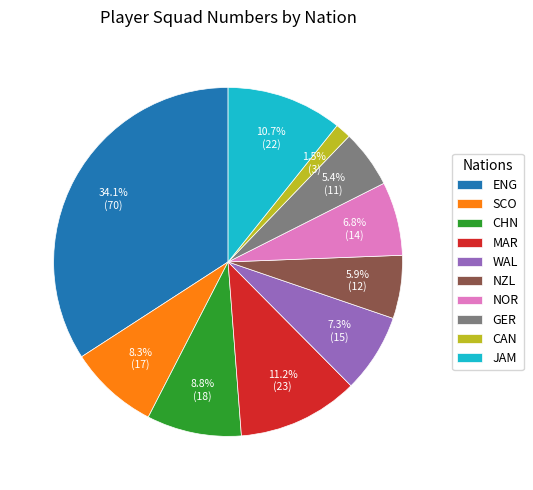

Do NZL and WAL together represent more than half of the pie?

No